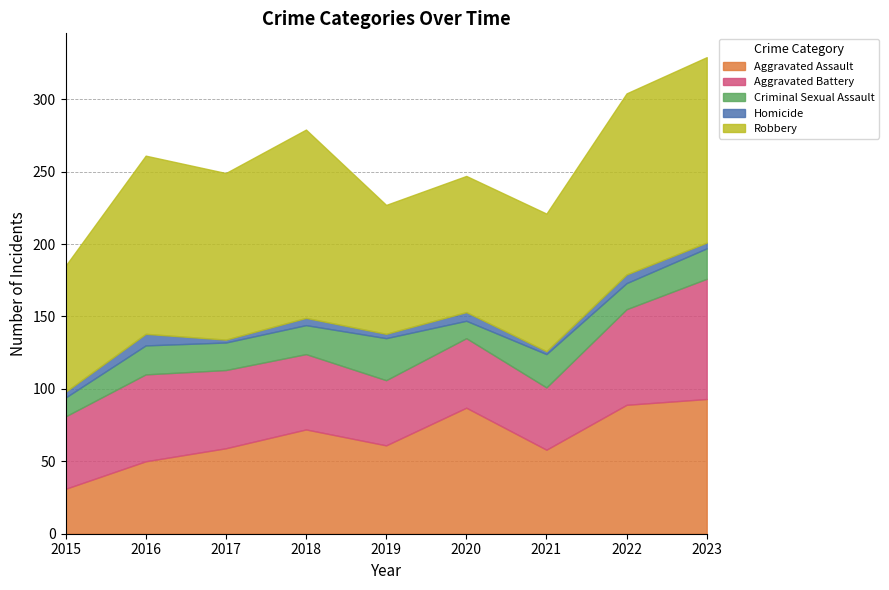

At how many categories does at least one series exceed 112?

5